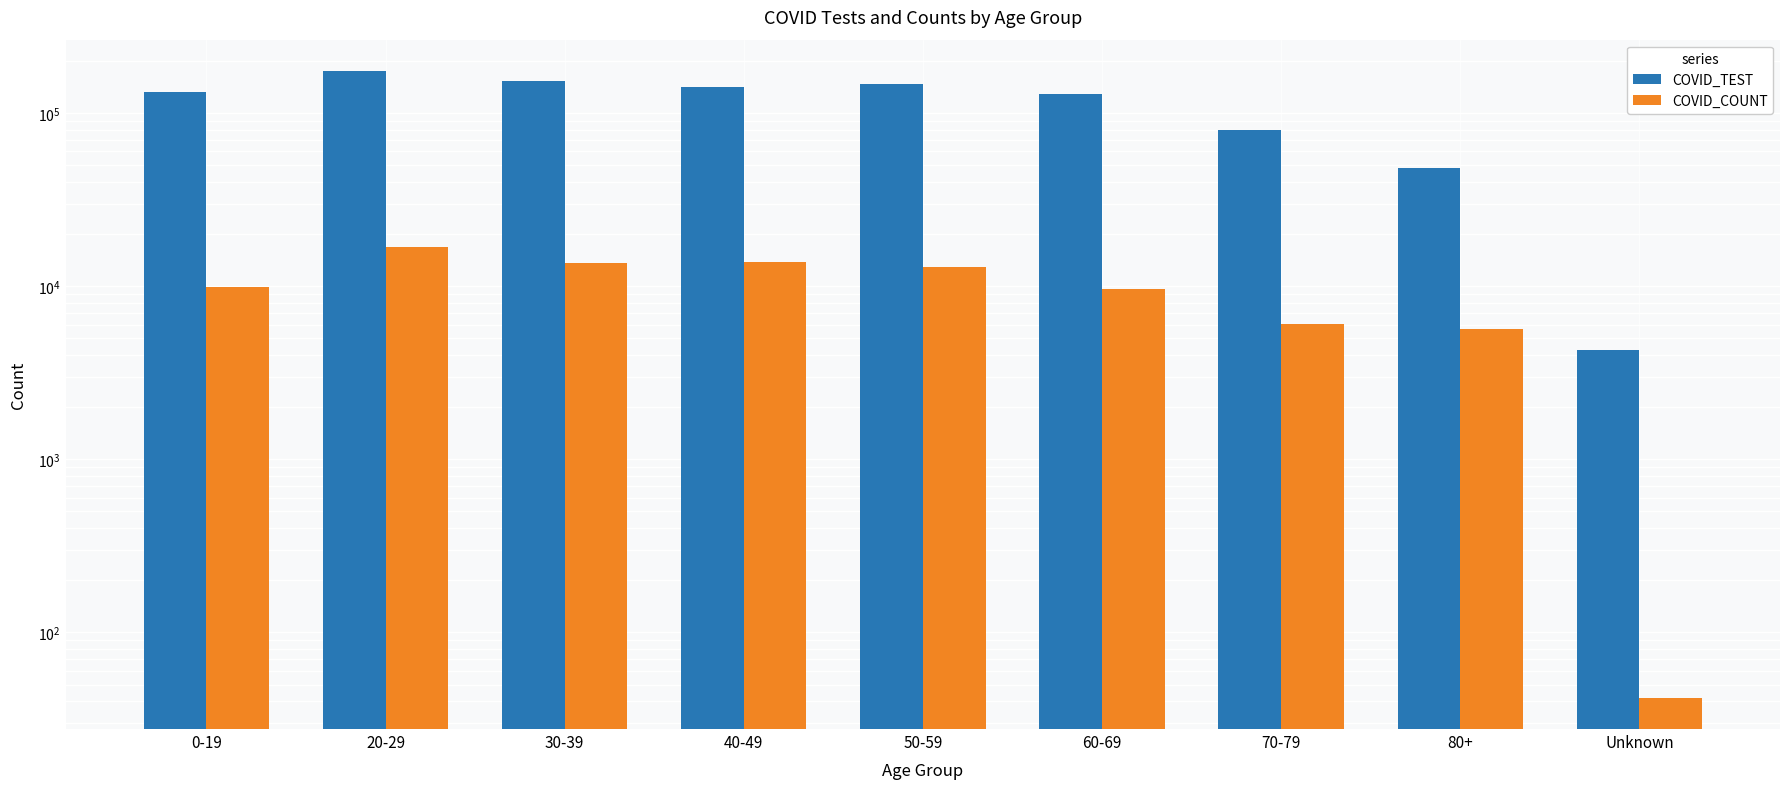

What is the difference between the COVID_TEST values at 40-49 and Unknown?

137295